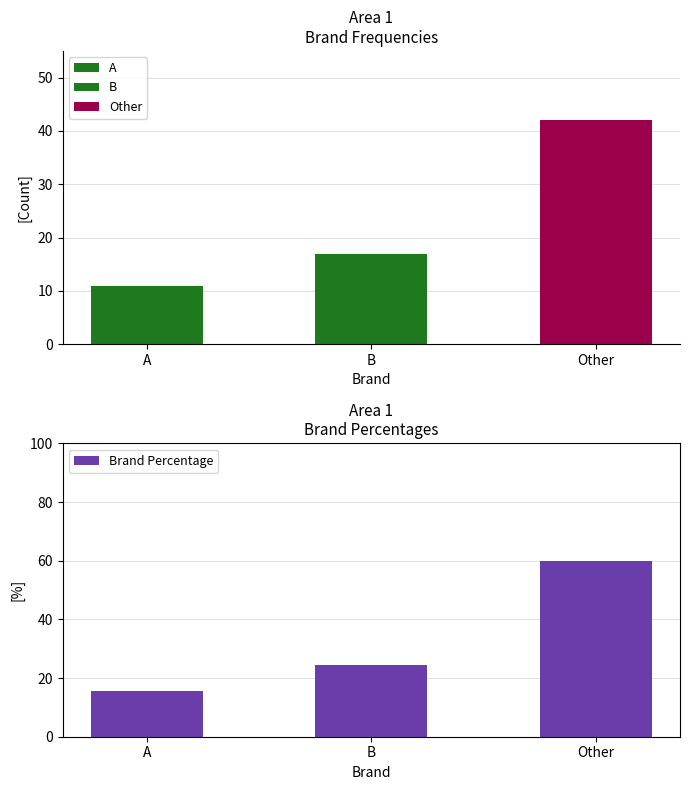

How many bars are there in total?

6